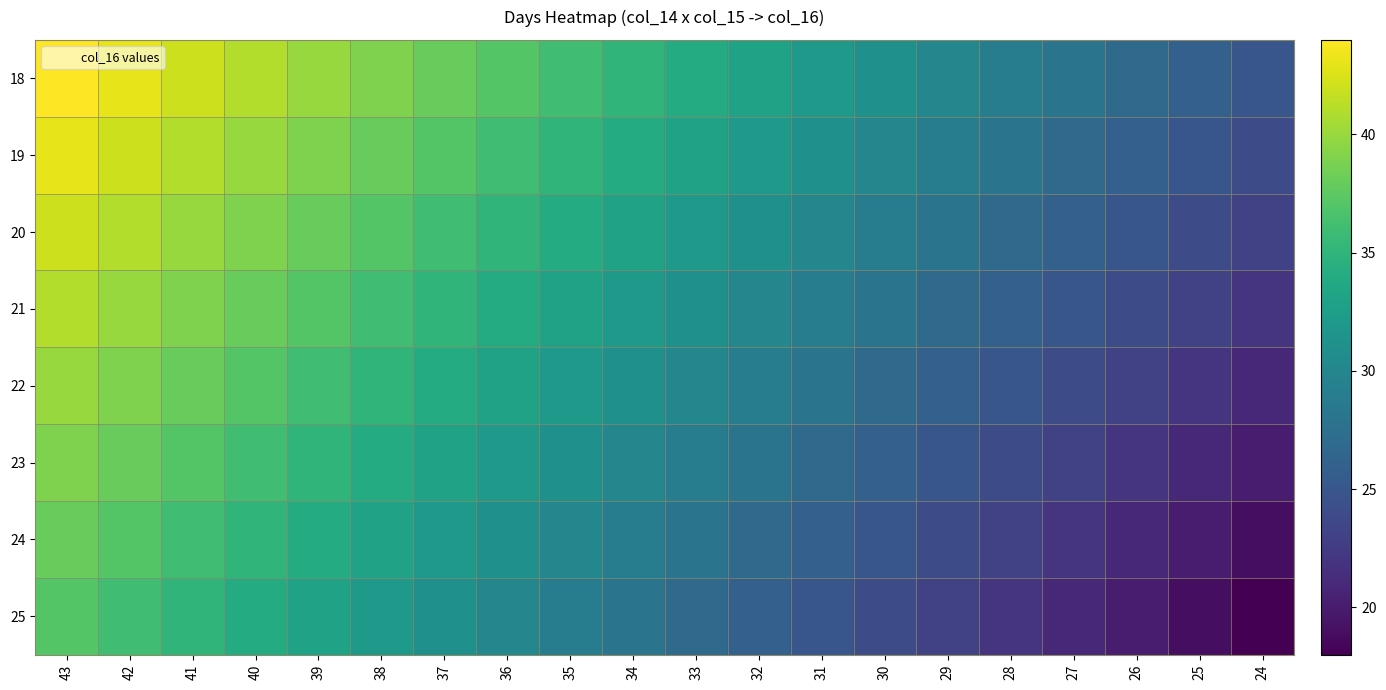

How many distinct data groups are displayed?

8